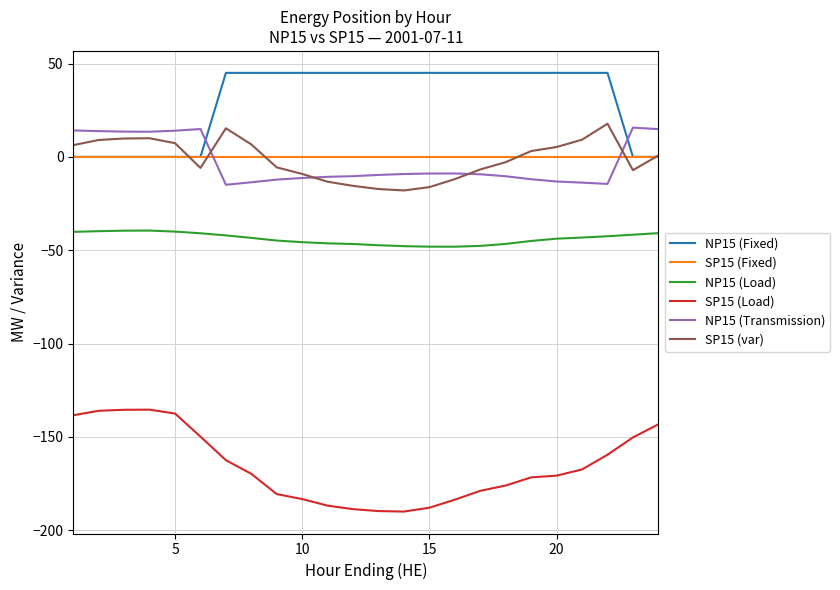

True or false: SP15 (Load) and NP15 (Load) intersect in this chart.

False